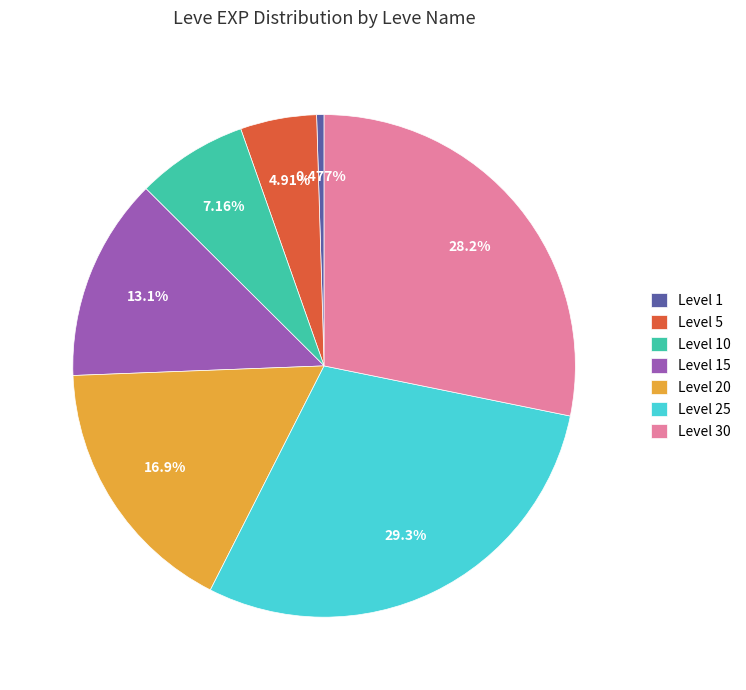

Rank the categories by value from highest to lowest.

Level 25, Level 30, Level 20, Level 15, Level 10, Level 5, Level 1